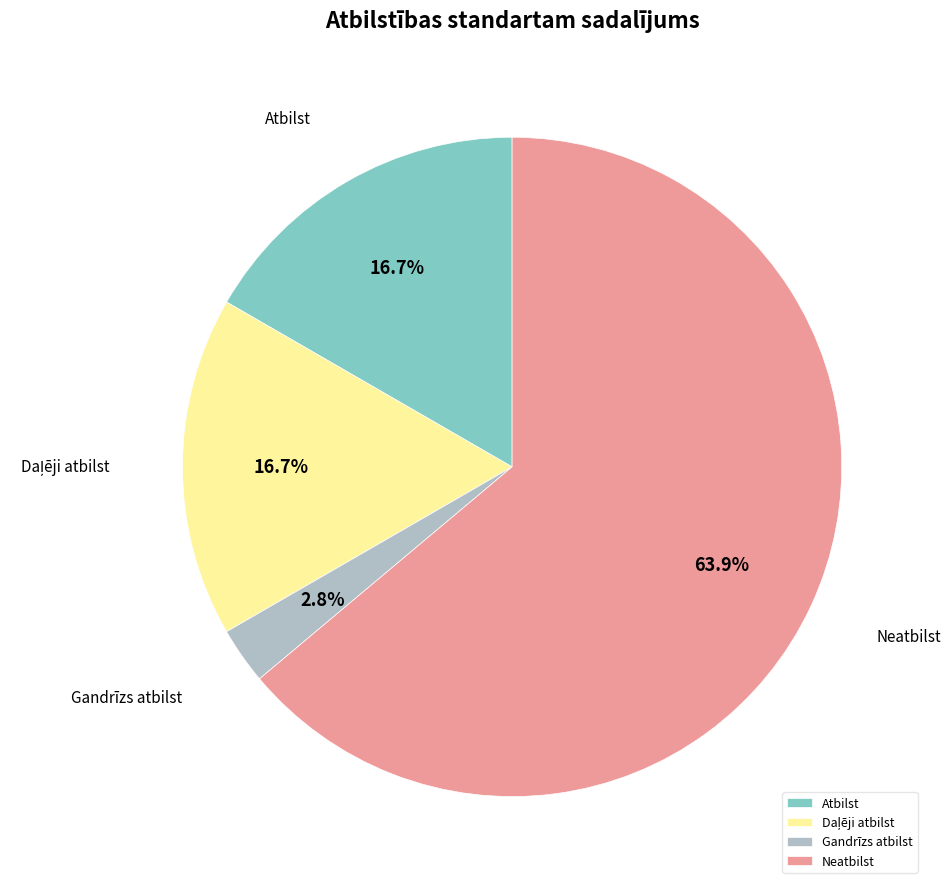

How many segments does this pie chart have?

4